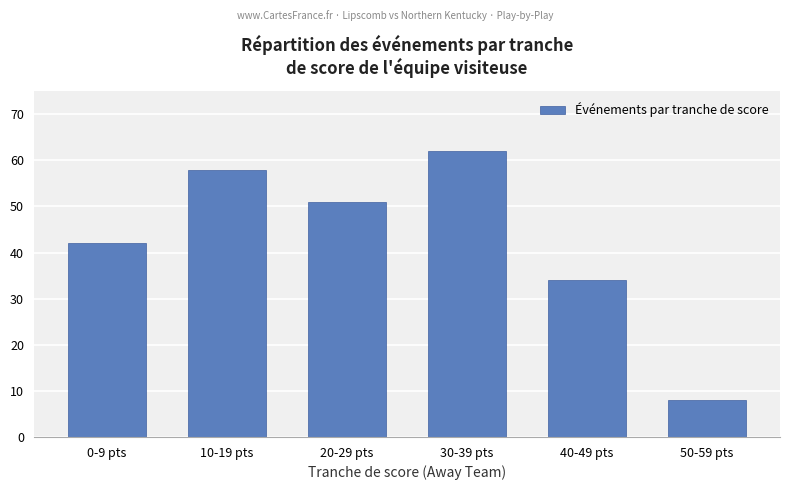

Does the chart contain stacked bars?

No